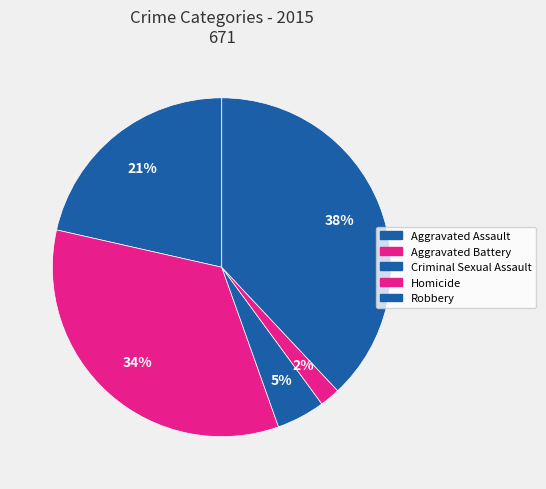

Which slice is the smallest?

Homicide